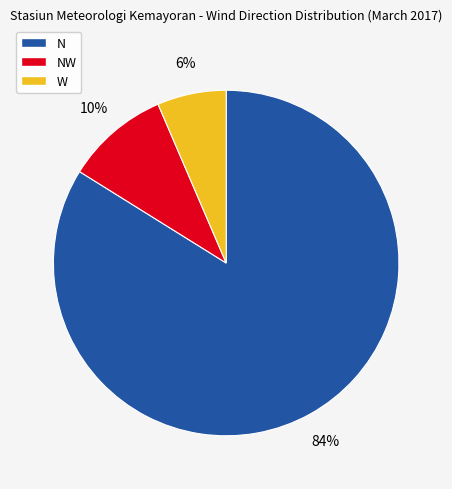

To the nearest percent, what portion does NW represent?

10%